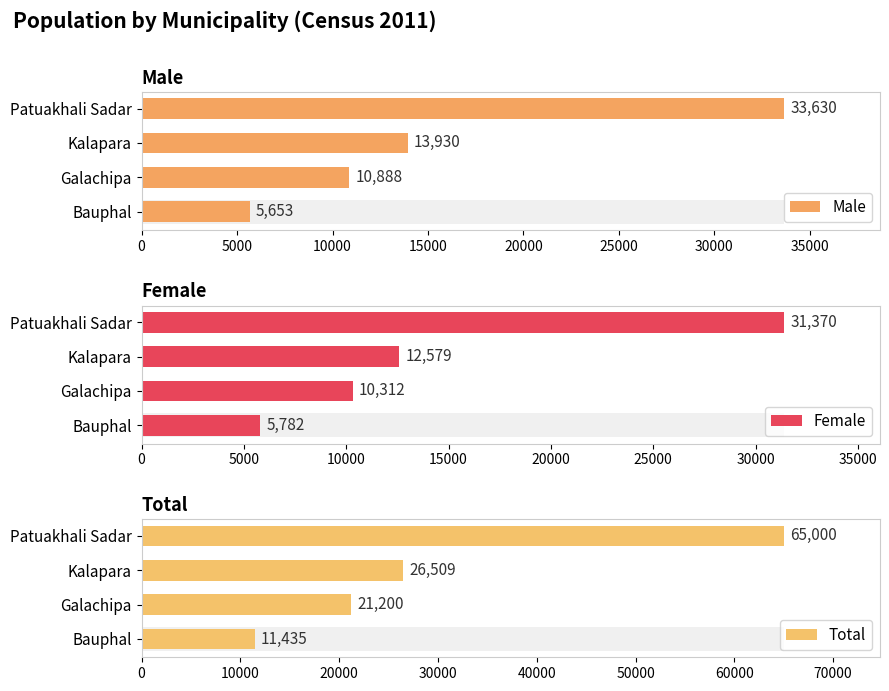

Does the chart contain any negative values?

No